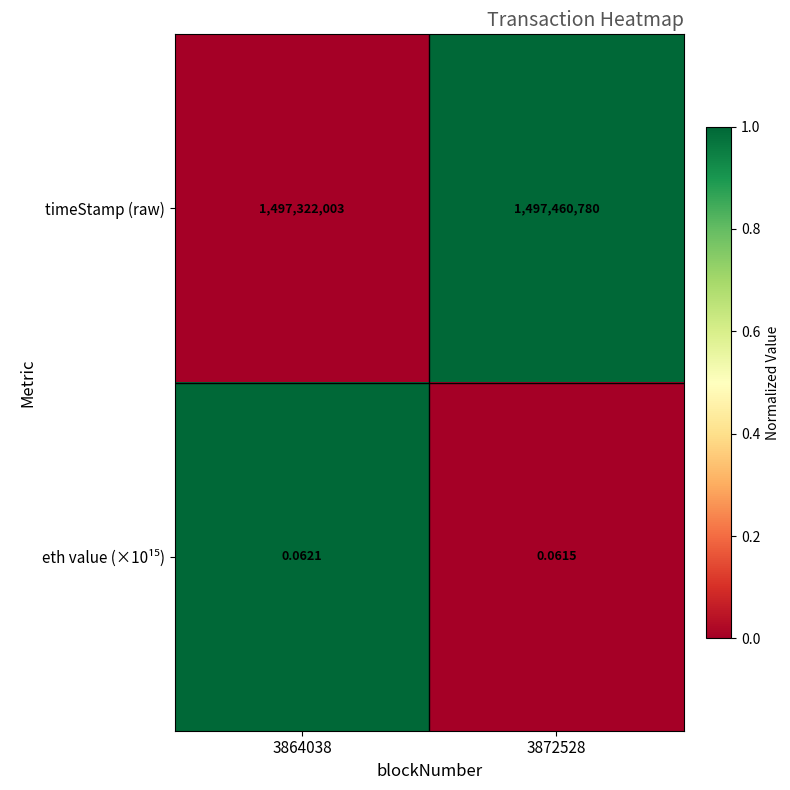

Which series has the largest range (max minus min)?

timeStamp (raw)